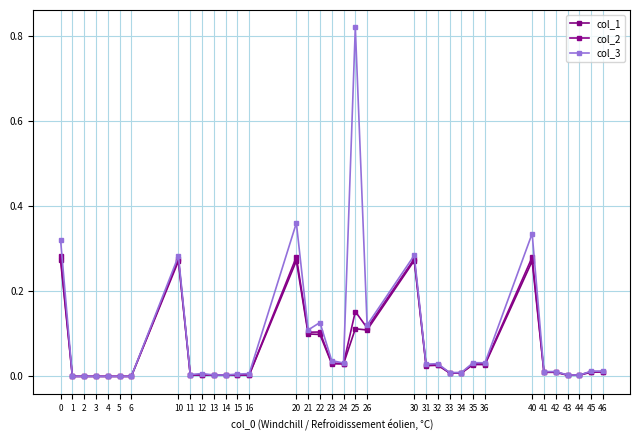

Is the value of col_2 at 46 greater than the value of col_3 at 12?

Yes